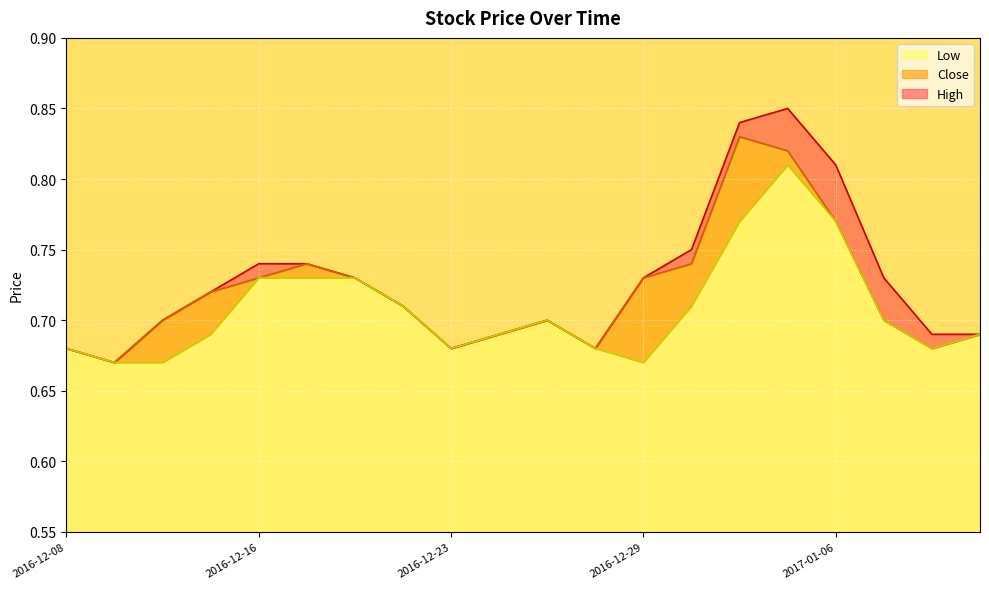

Rank the categories by Close value from lowest to highest.

2016-12-13, 2016-12-08, 2016-12-23, 2016-12-28, 2017-01-10, 2016-12-26, 2017-01-11, 2016-12-14, 2016-12-27, 2017-01-09, 2016-12-22, 2016-12-15, 2016-12-16, 2016-12-21, 2016-12-29, 2016-12-19, 2016-12-30, 2017-01-06, 2017-01-05, 2017-01-04